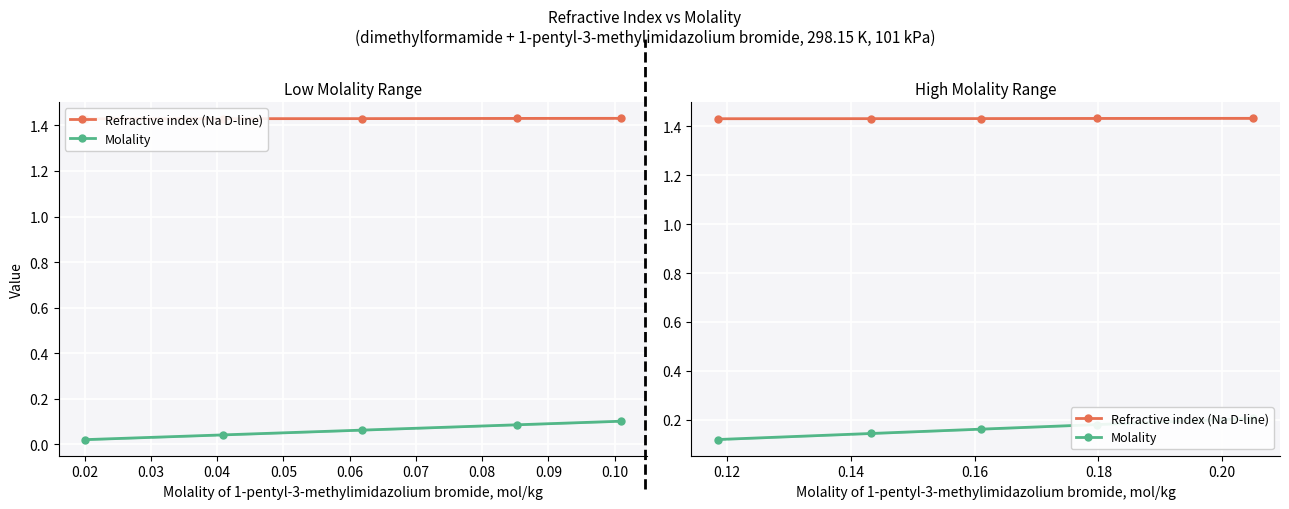

At how many categories does at least one series exceed 0?

5